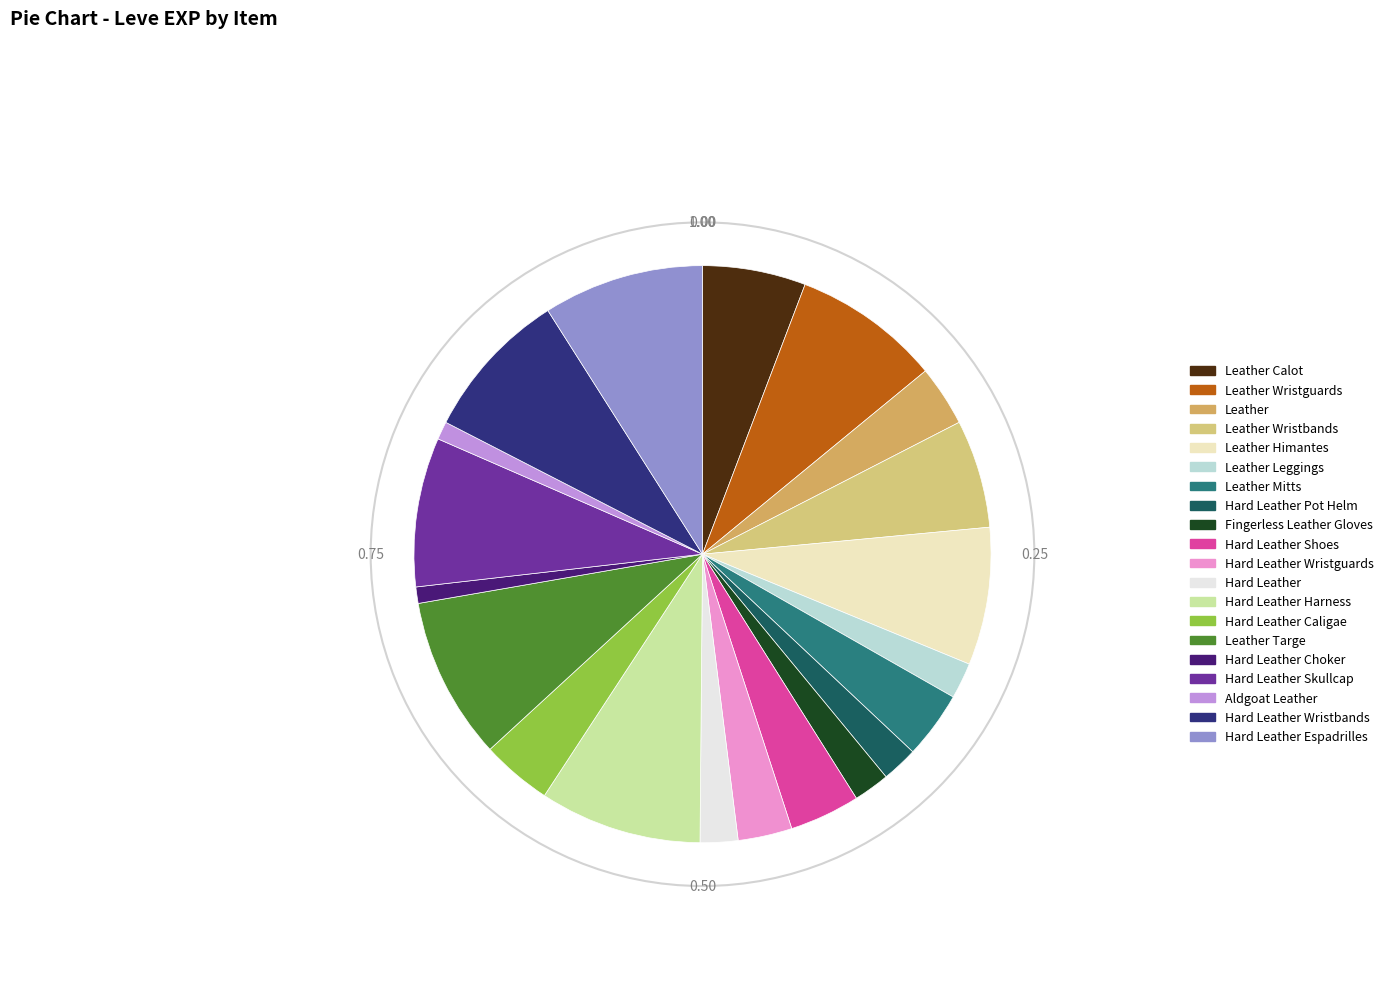

Is Leather Wristguards the majority of the pie?

No